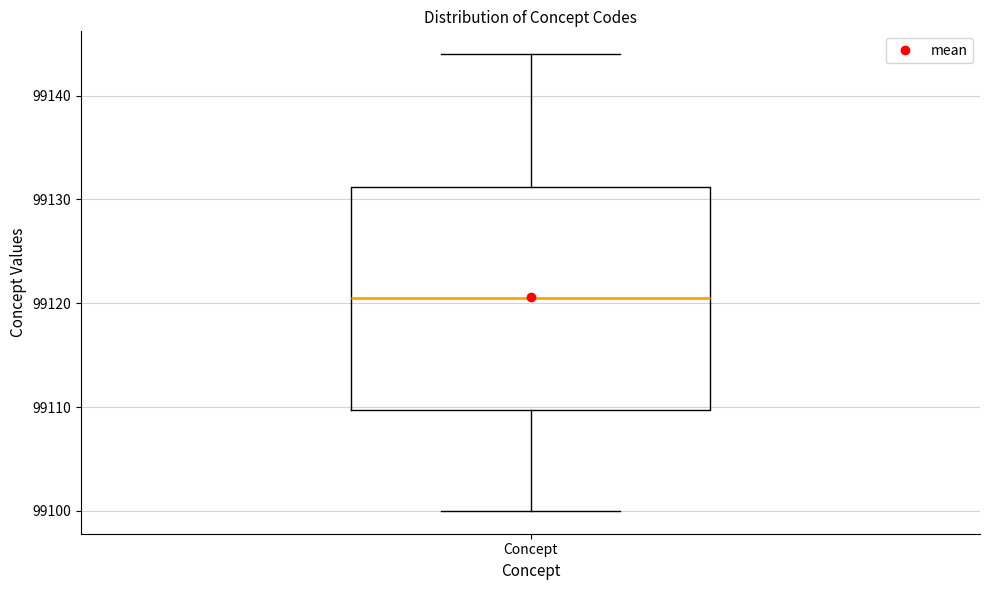

Transcribe this box plot: give where the median line is, the range the box spans, and where the two whiskers end, as read against the y-axis. The values are not printed on the chart, so give them approximately, as read against the axis.

median 99121, box 99110 to 99131, whiskers 99100 to 99144